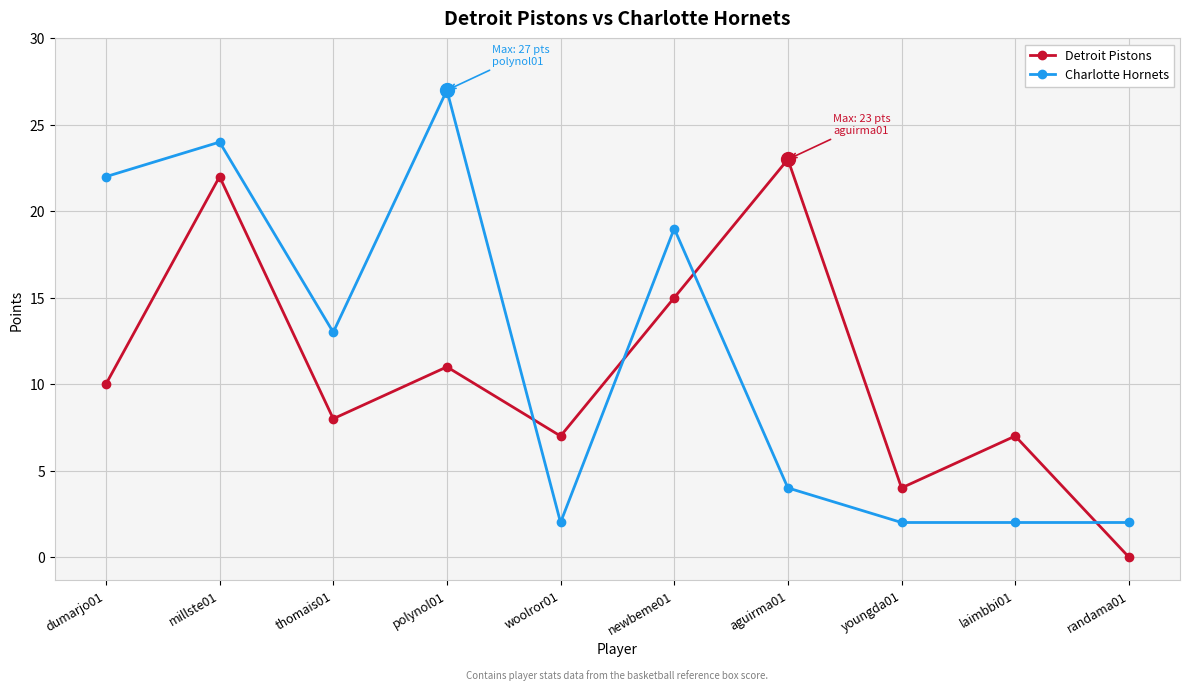

Which series ends up on top after the final intersection of Detroit Pistons and Charlotte Hornets?

Charlotte Hornets